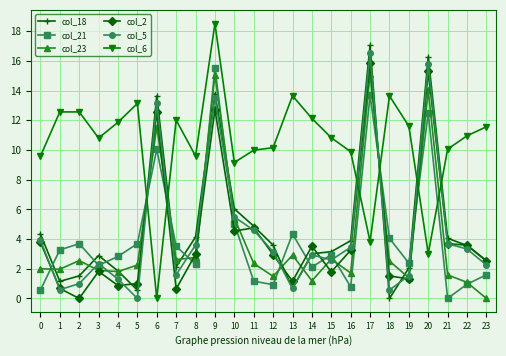

What is the highest value of the col_18 series?

17.1